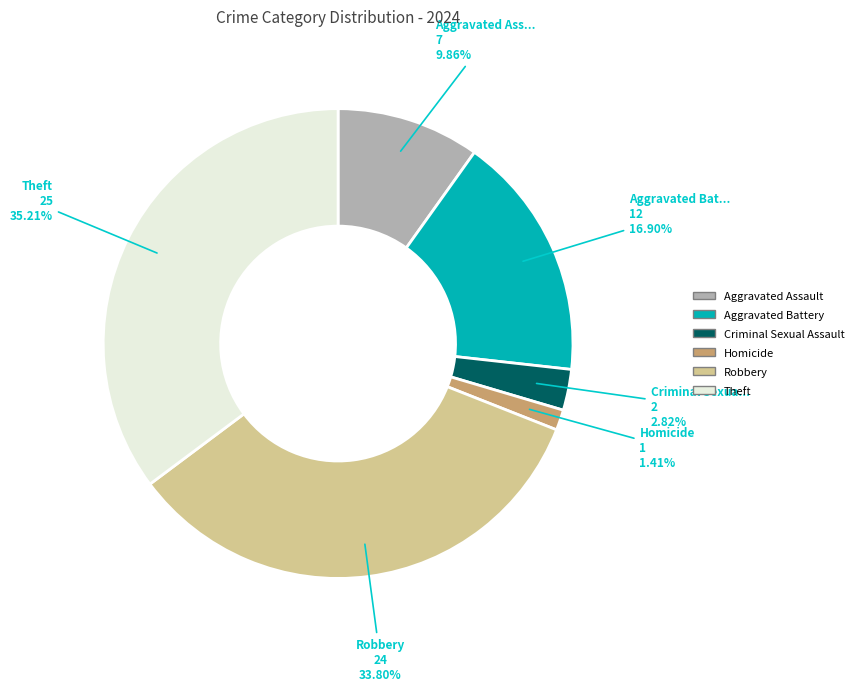

Which slice is the largest?

Theft